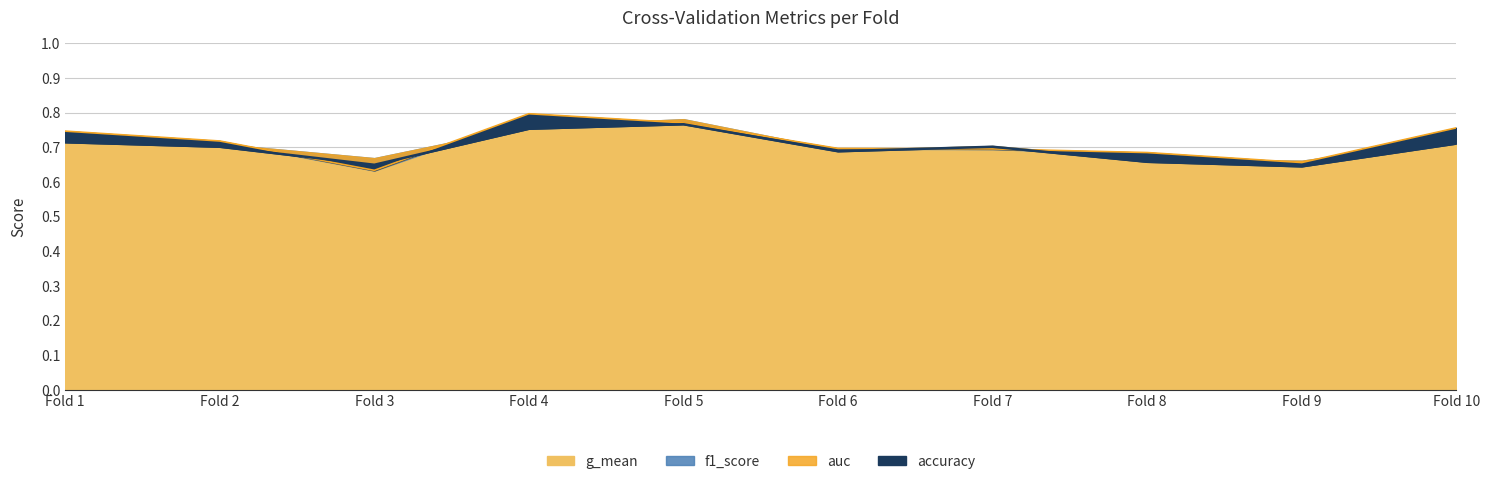

Where is the first local minimum for accuracy?

Fold 3